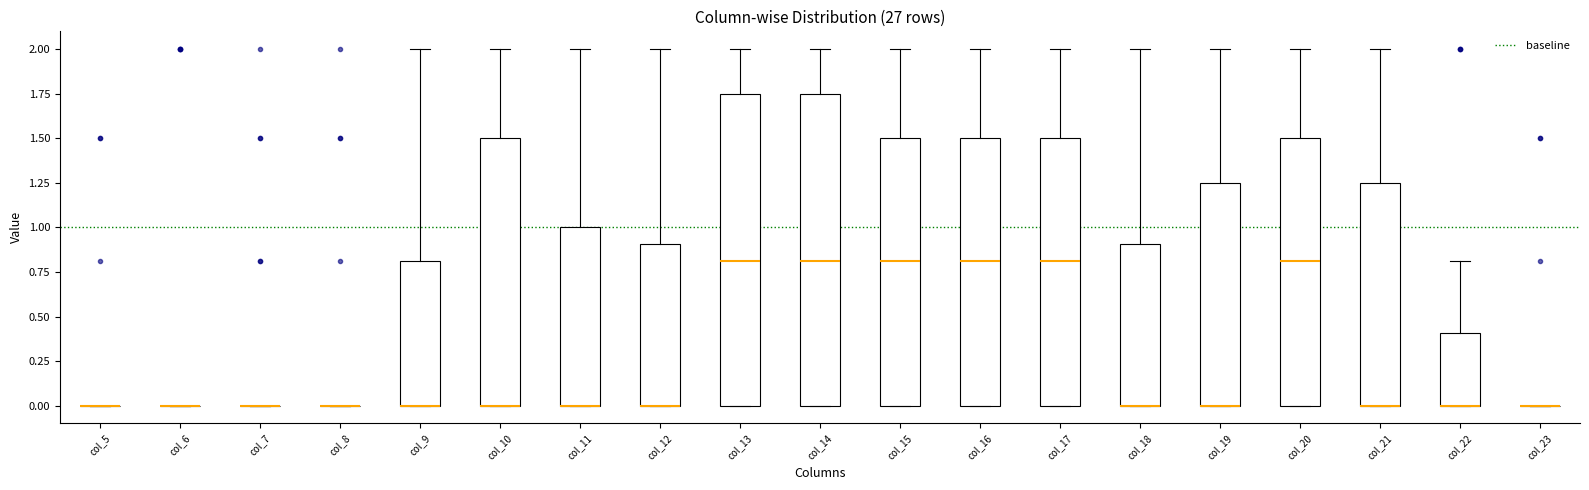

Reading left to right, read every box against the y-axis: the position of its median line, the range the box covers, and the ends of its whiskers. The values are not printed on the chart, so give them approximately, as read against the axis.

col_5: box collapsed to a line at 0.00, whiskers 0.00 to 0.00
col_6: box collapsed to a line at 0.00, whiskers 0.00 to 0.00
col_7: box collapsed to a line at 0.00, whiskers 0.00 to 0.00
col_8: box collapsed to a line at 0.00, whiskers 0.00 to 0.00
col_9: median 0.00 (drawn on the box's lower edge), box 0.00 to 0.80, whiskers 0.00 to 2.00
col_10: median 0.00 (drawn on the box's lower edge), box 0.00 to 1.50, whiskers 0.00 to 2.00
col_11: median 0.00 (drawn on the box's lower edge), box 0.00 to 1.00, whiskers 0.00 to 2.00
col_12: median 0.00 (drawn on the box's lower edge), box 0.00 to 0.90, whiskers 0.00 to 2.00
col_13: median 0.80, box 0.00 to 1.75, whiskers 0.00 to 2.00
col_14: median 0.80, box 0.00 to 1.75, whiskers 0.00 to 2.00
col_15: median 0.80, box 0.00 to 1.50, whiskers 0.00 to 2.00
col_16: median 0.80, box 0.00 to 1.50, whiskers 0.00 to 2.00
col_17: median 0.80, box 0.00 to 1.50, whiskers 0.00 to 2.00
col_18: median 0.00 (drawn on the box's lower edge), box 0.00 to 0.90, whiskers 0.00 to 2.00
col_19: median 0.00 (drawn on the box's lower edge), box 0.00 to 1.25, whiskers 0.00 to 2.00
col_20: median 0.80, box 0.00 to 1.50, whiskers 0.00 to 2.00
col_21: median 0.00 (drawn on the box's lower edge), box 0.00 to 1.25, whiskers 0.00 to 2.00
col_22: median 0.00 (drawn on the box's lower edge), box 0.00 to 0.40, whiskers 0.00 to 0.80
col_23: box collapsed to a line at 0.00, whiskers 0.00 to 0.00